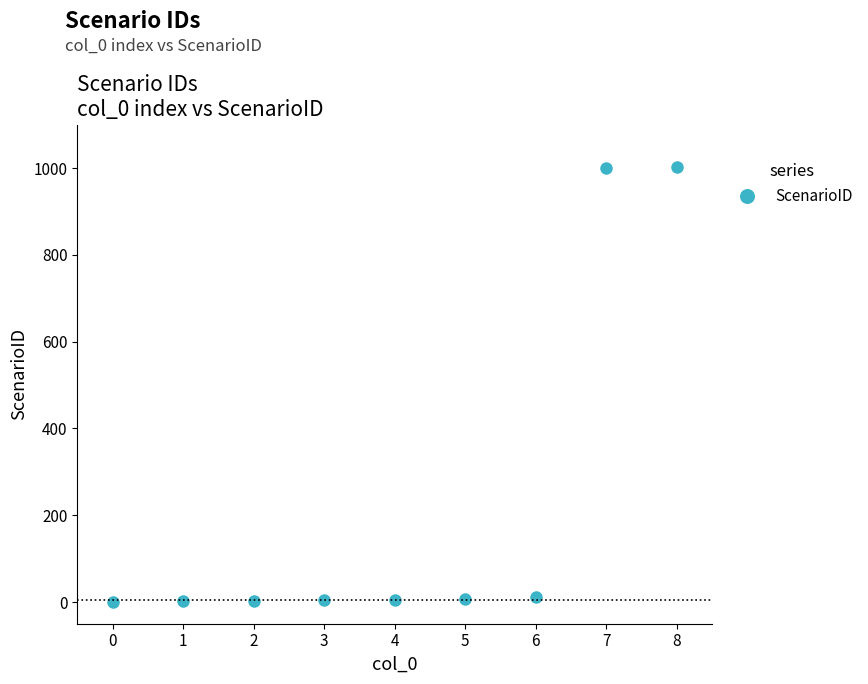

The chart shows a value of 1 at 0. True or false?

True